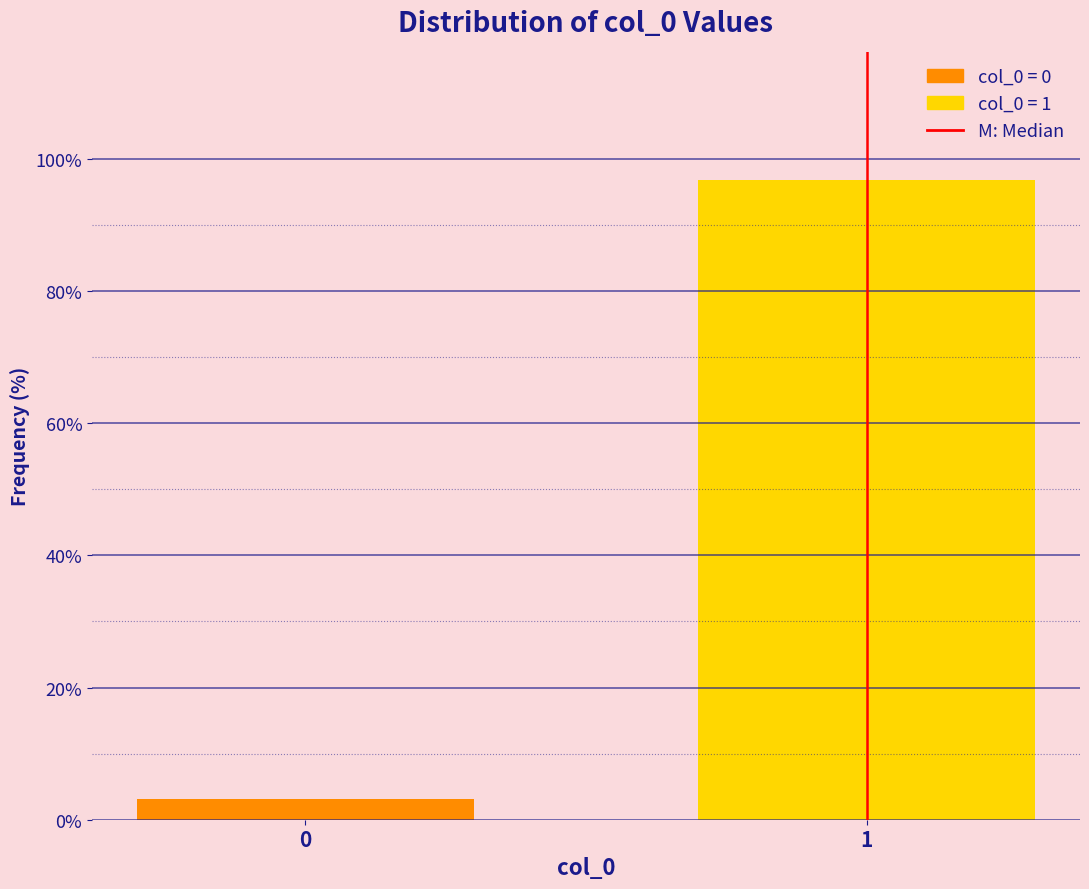

Reading right to left, what are all the values shown in this chart?

1=96.8	0=3.2